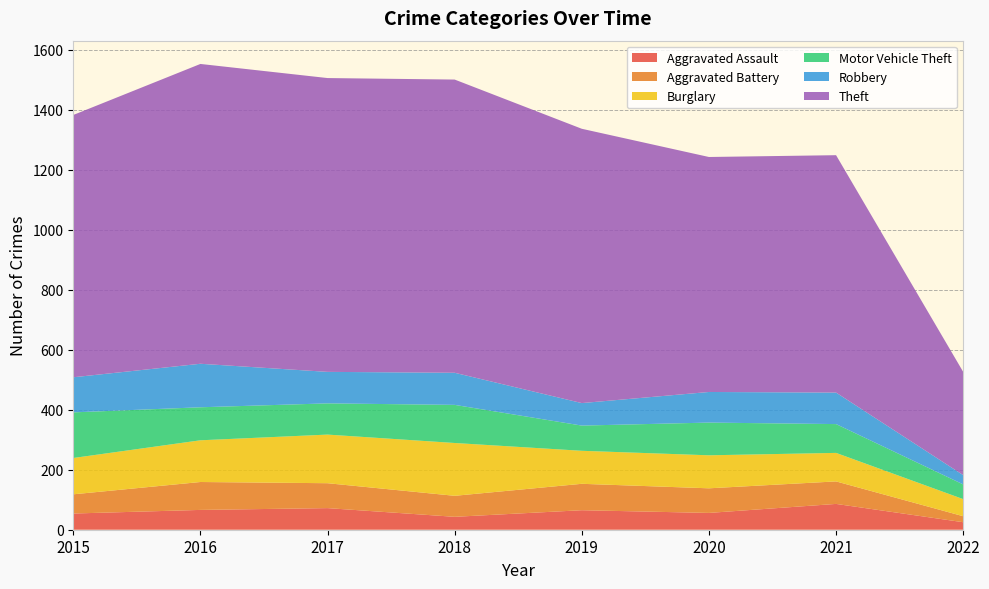

Reading right to left, extract all data points from this chart.

Aggravated Assault: 2022=25	2021=86	2020=56	2019=65	2018=43	2017=72	2016=66	2015=54
Aggravated Battery: 2022=20	2021=75	2020=82	2019=88	2018=70	2017=83	2016=93	2015=64
Burglary: 2022=57	2021=95	2020=110	2019=110	2018=176	2017=162	2016=139	2015=121
Motor Vehicle Theft: 2022=49	2021=96	2020=109	2019=84	2018=127	2017=104	2016=110	2015=152
Robbery: 2022=31	2021=105	2020=102	2019=75	2018=107	2017=105	2016=145	2015=117
Theft: 2022=344	2021=791	2020=783	2019=914	2018=977	2017=979	2016=999	2015=874